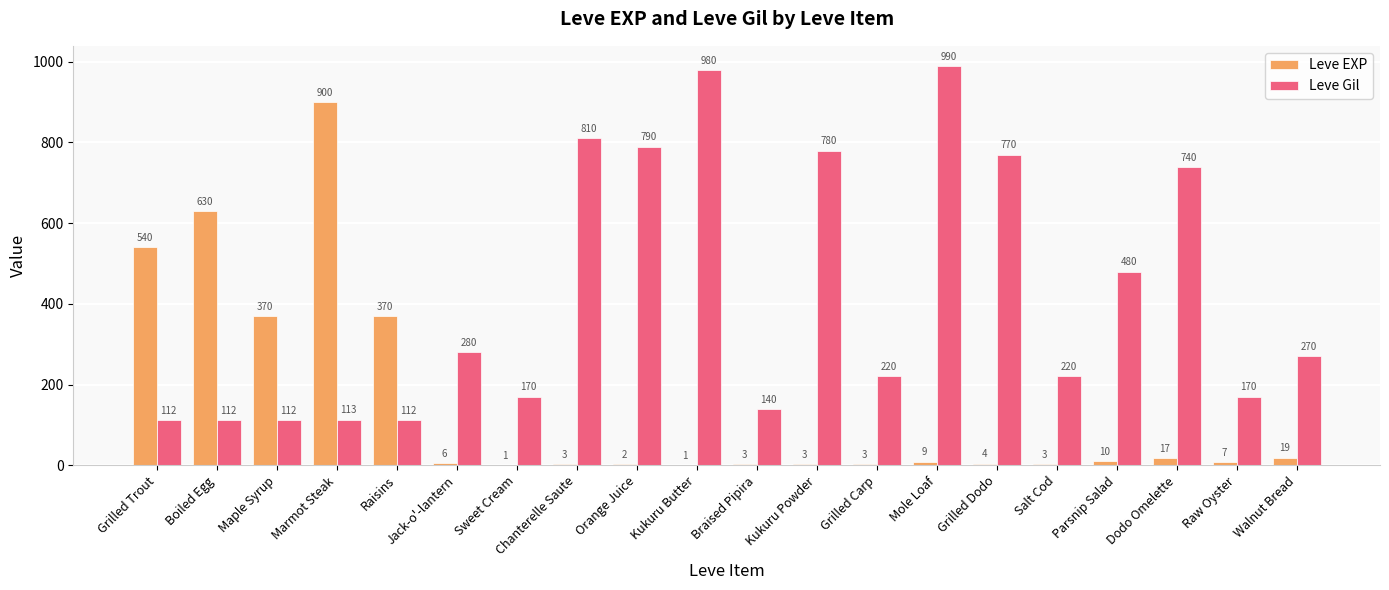

Between Kukuru Butter and Braised Pipira, which series saw the biggest shift?

Leve Gil